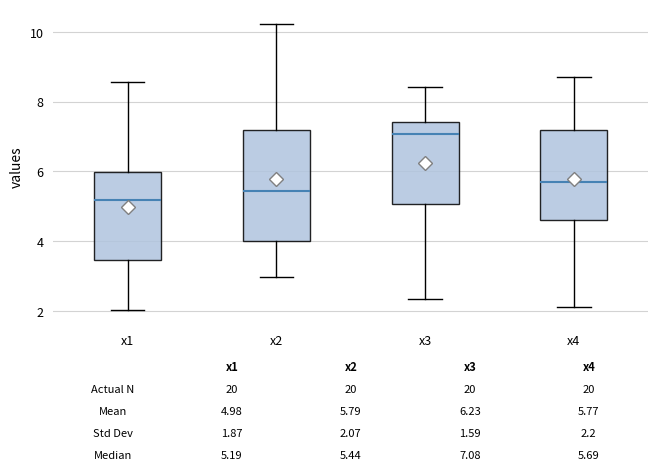

Which box's median line is the highest?

x3